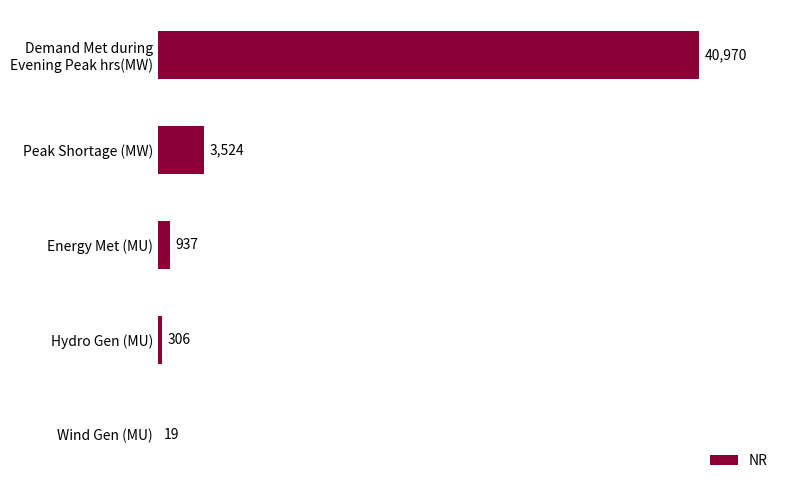

How many data points does each series have?

5